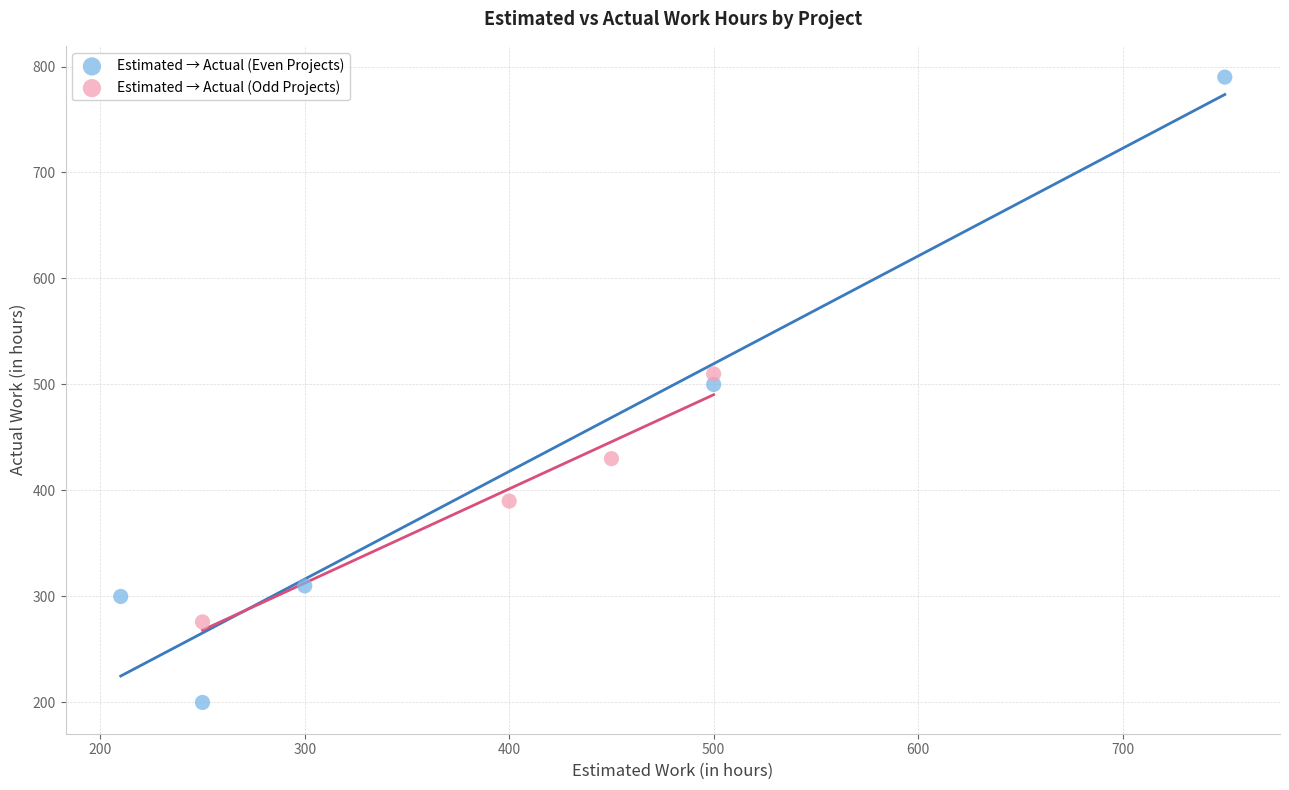

Which series reaches the minimum Y coordinate?

Estimated → Actual (Even Projects)